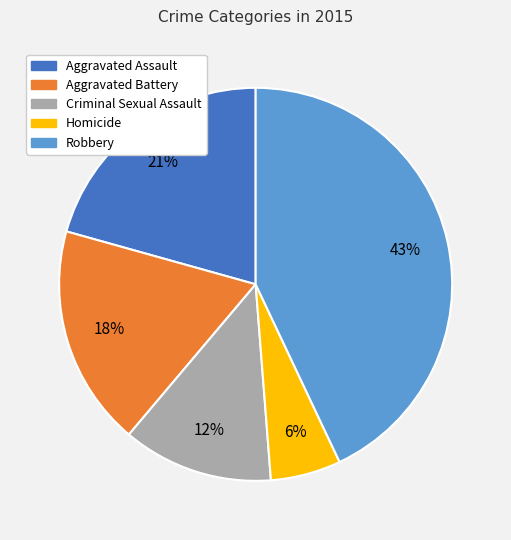

Which category has the smallest portion of the pie?

Homicide